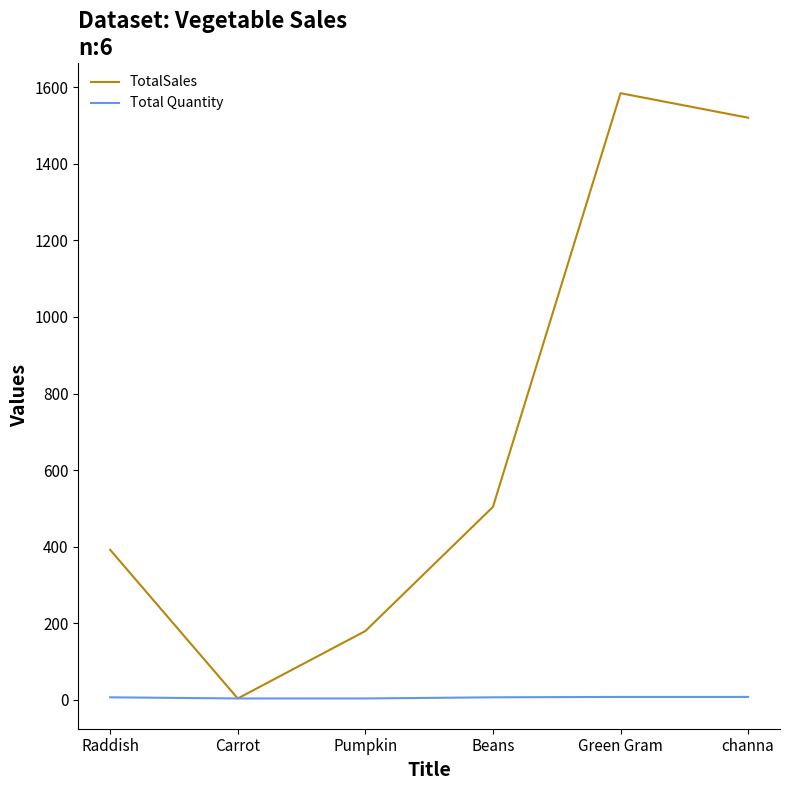

The value of TotalSales at channa is 1520. True or false?

True